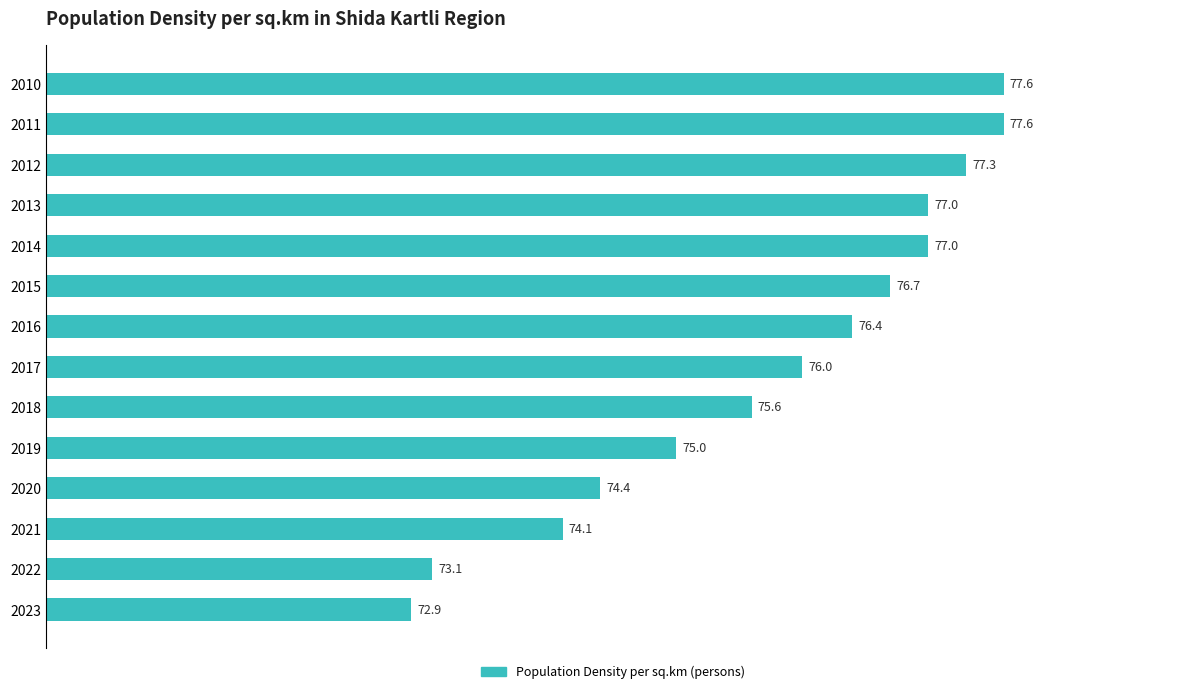

What is the value of the 13th bar from the top?

73.1